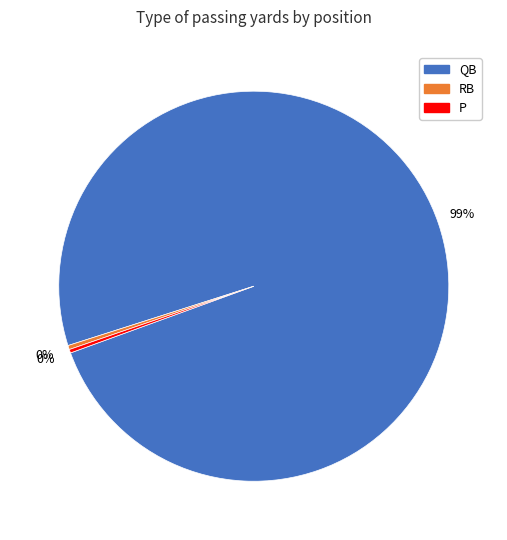

How many segments does this pie chart have?

3